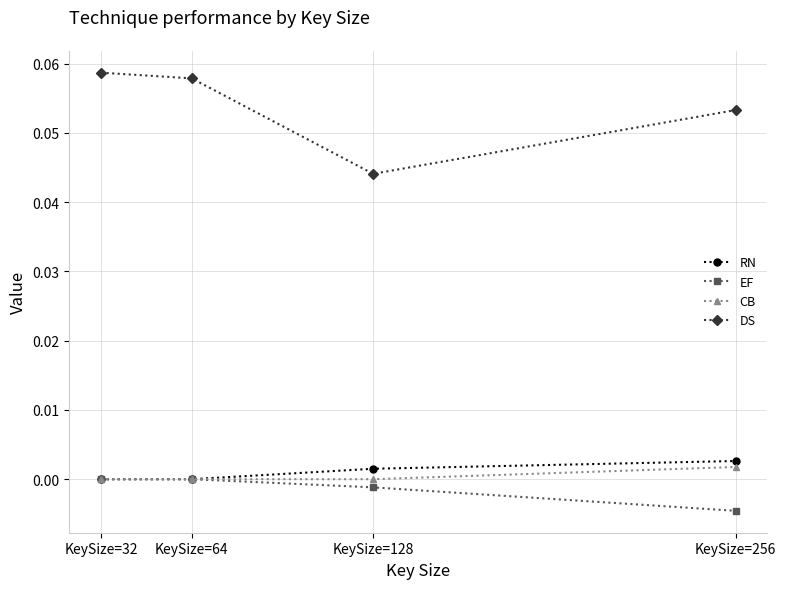

What are all the series names shown in the legend?

RN, EF, CB, DS